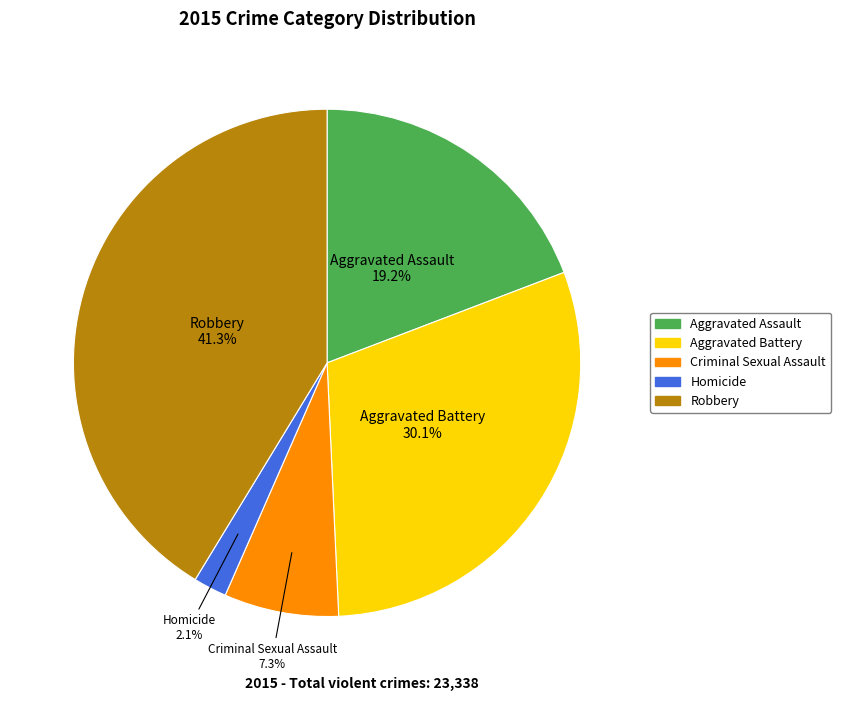

To the nearest percent, what is the combined percentage of Aggravated Battery and Aggravated Assault?

49%